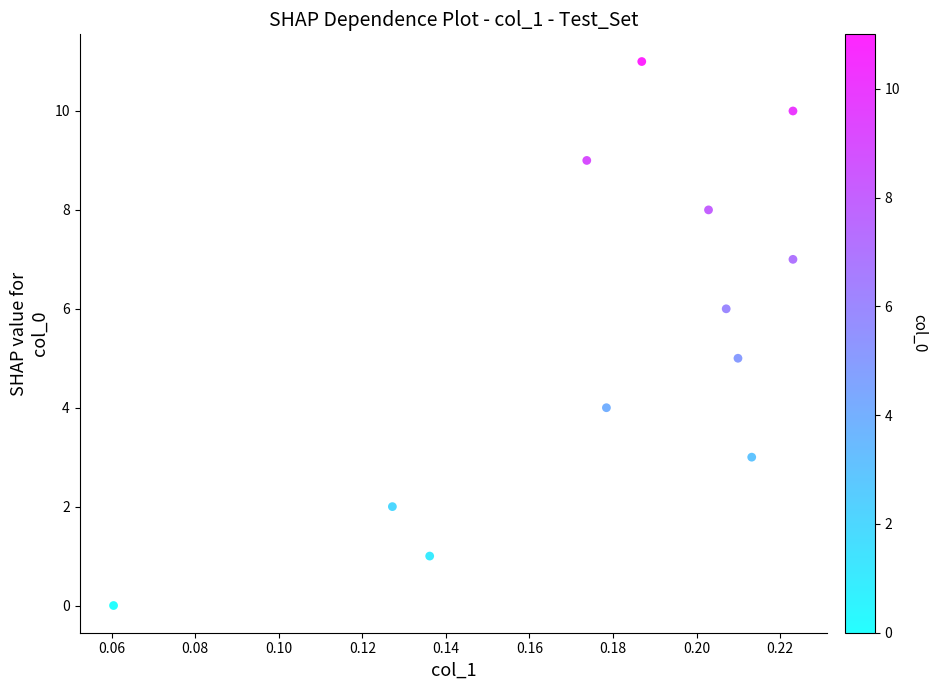

What is the range of Y values (max minus min)?

11